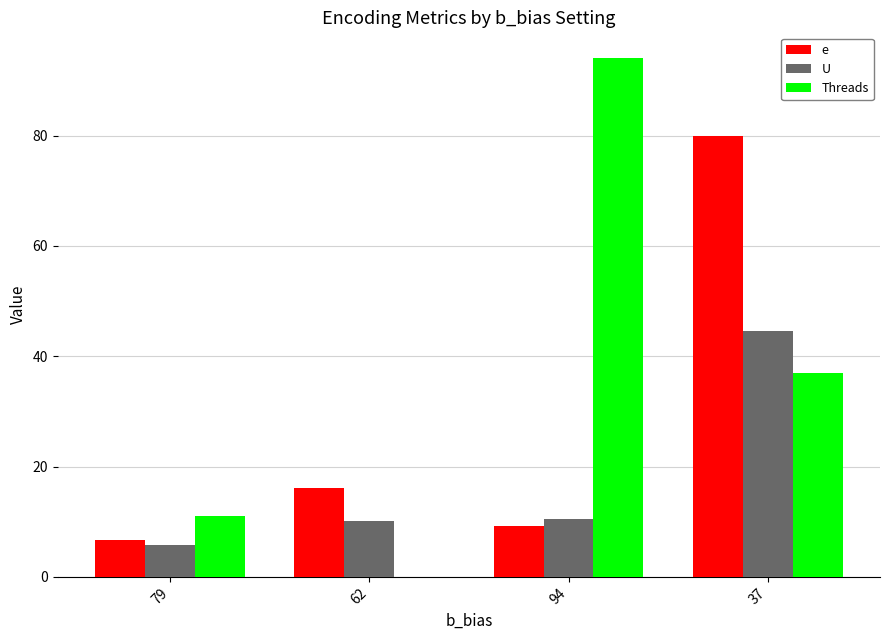

Count the number of categories in the chart.

4